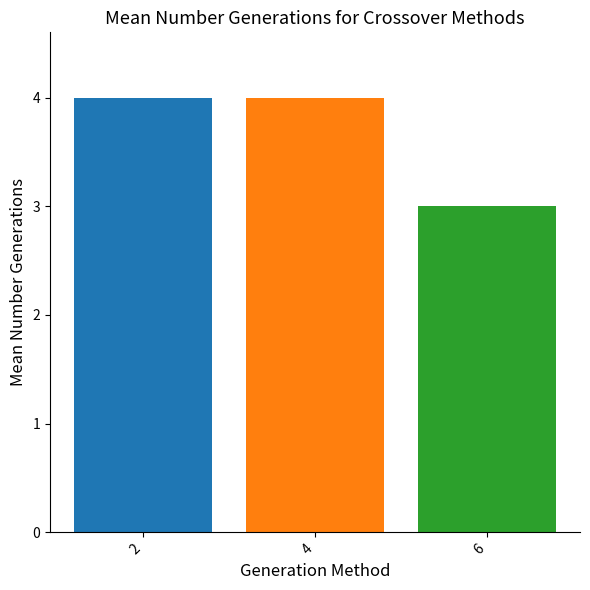

What is the sum of all values?

11